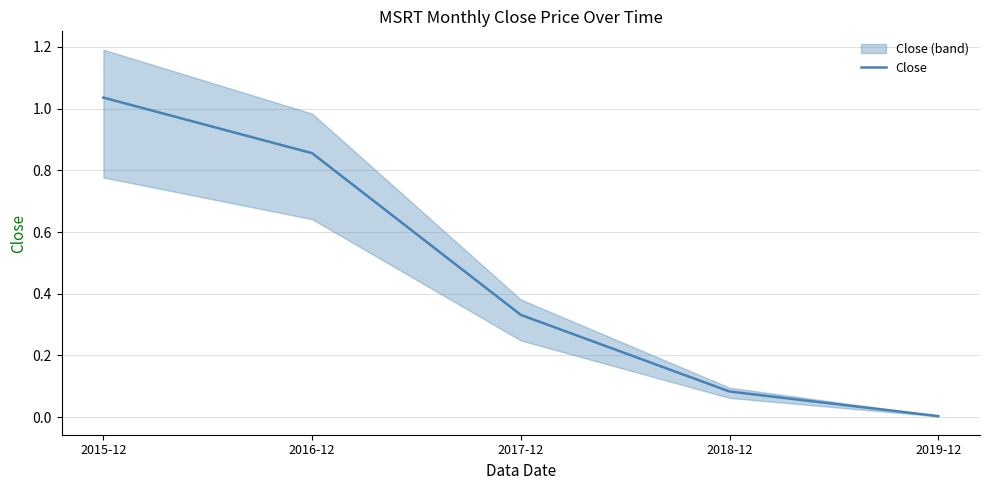

Reading left to right, transcribe all the data shown in this chart.

1.0	0.9	0.3	0.1	0.0